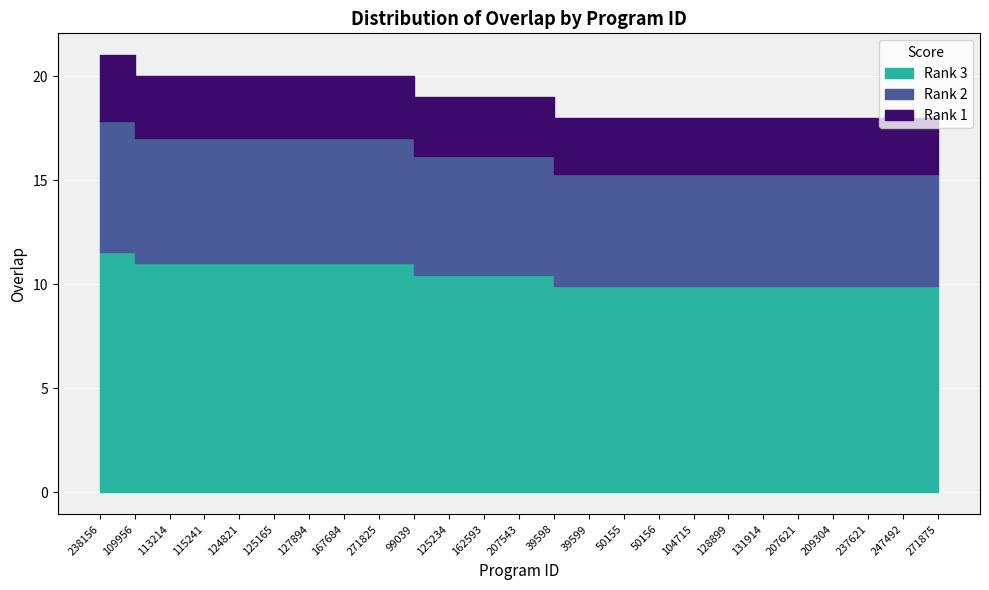

What is the minimum value shown in the chart?

18